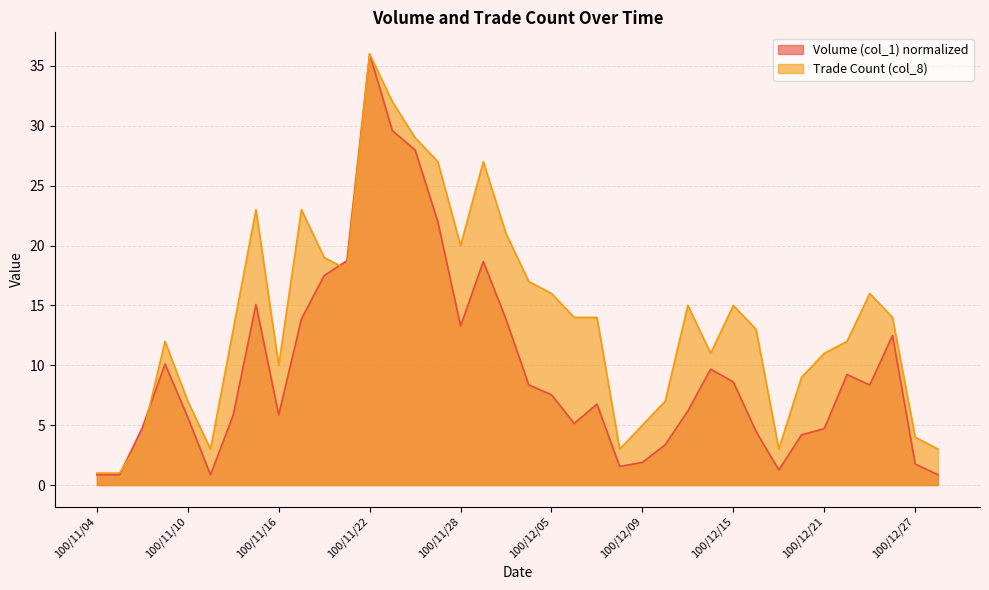

How many intersections are there between Volume (col_1) and Trade Count (col_8)?

3